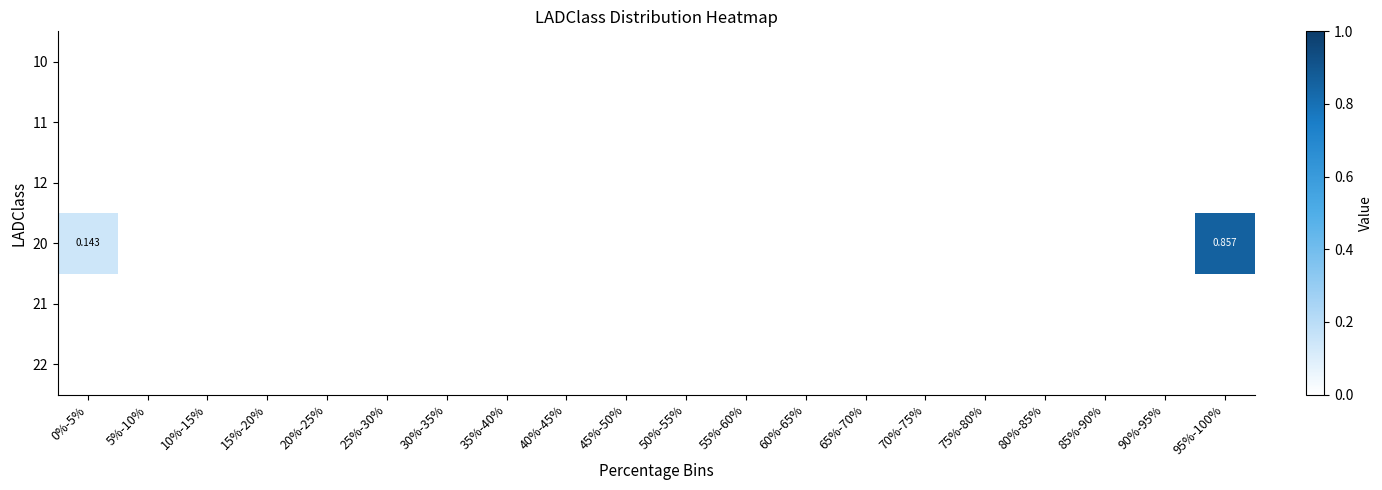

The value of 10 at 10%-15% is 0.0. True or false?

True